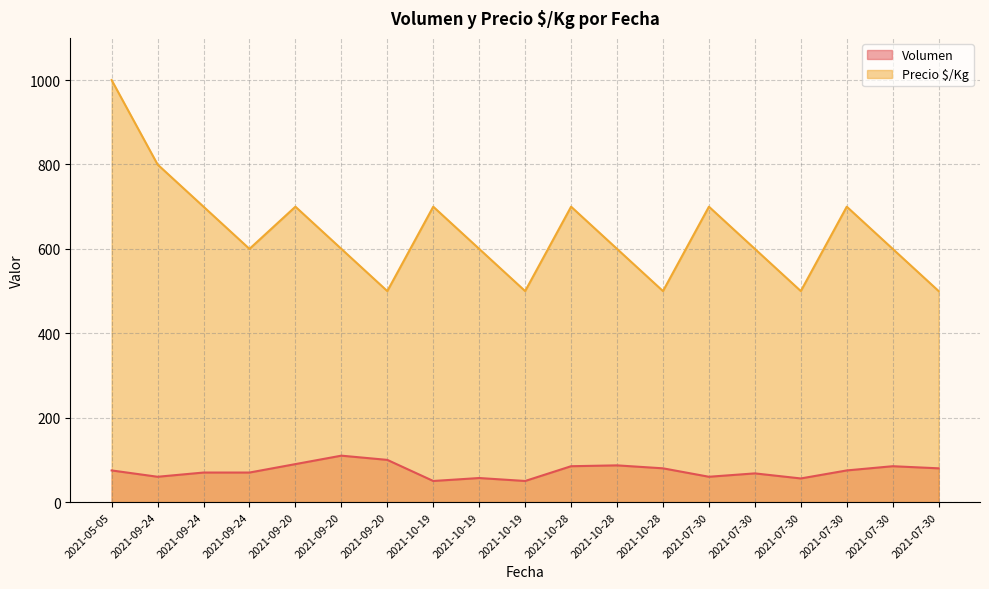

In Volumen, how many points are higher than both neighbors (excluding endpoints)?

5